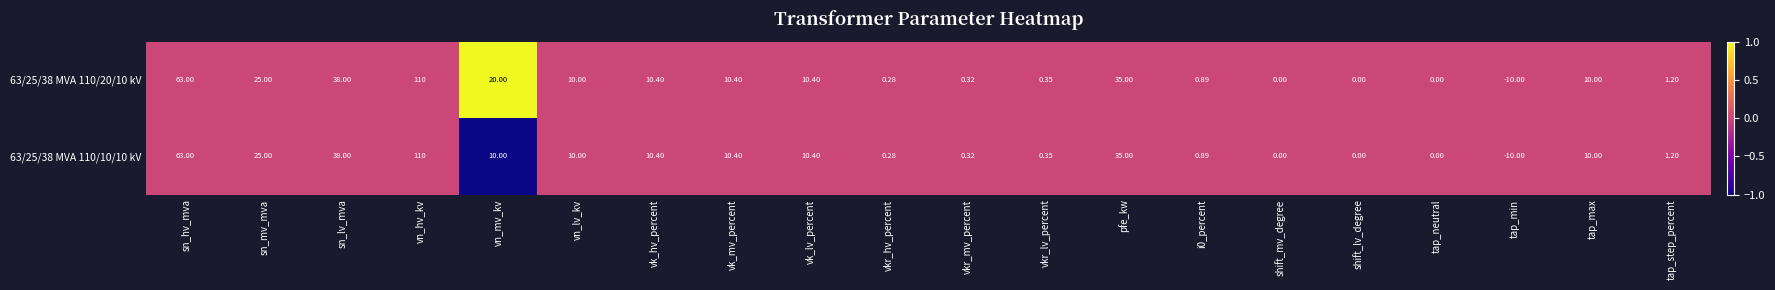

Where is 63/25/38 MVA 110/10/10 kV nearest to the value 50?

sn_lv_mva